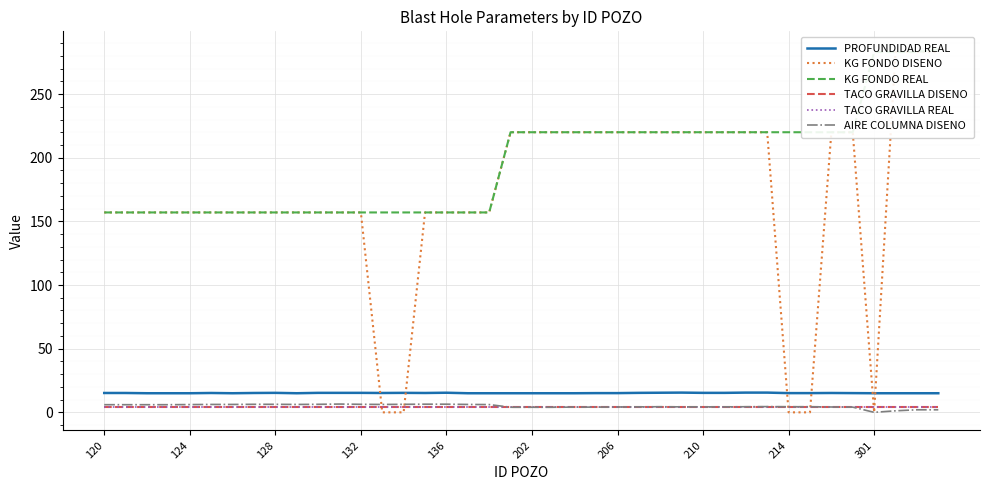

What is the sum of the KG FONDO REAL values at 18 and 14?

314.0